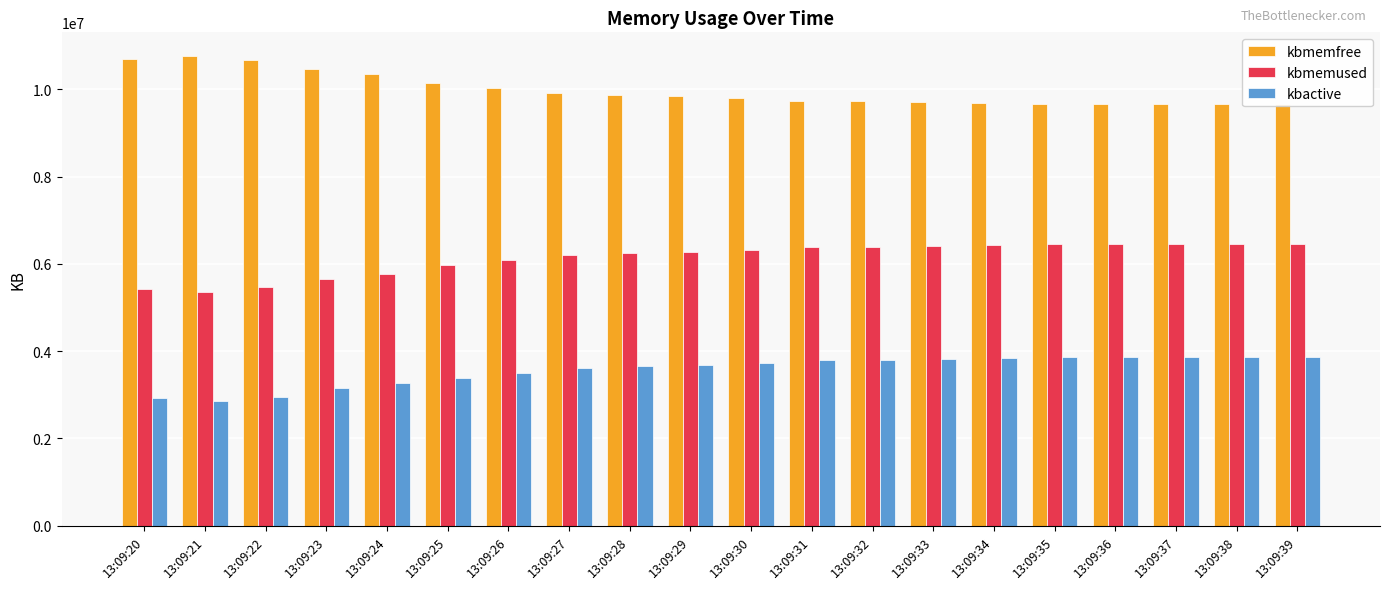

Reading left to right, what are all the values shown in this chart?

kbmemfree: 13:09:20=10694920	13:09:21=10768328	13:09:22=10667596	13:09:23=10464936	13:09:24=10355396	13:09:25=10151060	13:09:26=10034896	13:09:27=9920496	13:09:28=9872208	13:09:29=9857492	13:09:30=9808836	13:09:31=9743828	13:09:32=9737060	13:09:33=9714376	13:09:34=9692968	13:09:35=9669500	13:09:36=9668660	13:09:37=9667028	13:09:38=9669204	13:09:39=9665480
kbmemused: 13:09:20=5434656	13:09:21=5361248	13:09:22=5461980	13:09:23=5664640	13:09:24=5774180	13:09:25=5978516	13:09:26=6094680	13:09:27=6209080	13:09:28=6257368	13:09:29=6272084	13:09:30=6320740	13:09:31=6385748	13:09:32=6392516	13:09:33=6415200	13:09:34=6436608	13:09:35=6460076	13:09:36=6460916	13:09:37=6462548	13:09:38=6460372	13:09:39=6464096
kbactive: 13:09:20=2929156	13:09:21=2855804	13:09:22=2955508	13:09:23=3157360	13:09:24=3266196	13:09:25=3391548	13:09:26=3505340	13:09:27=3619408	13:09:28=3667908	13:09:29=3679760	13:09:30=3727748	13:09:31=3794480	13:09:32=3801728	13:09:33=3824688	13:09:34=3845536	13:09:35=3869820	13:09:36=3870844	13:09:37=3872072	13:09:38=3867796	13:09:39=3871172